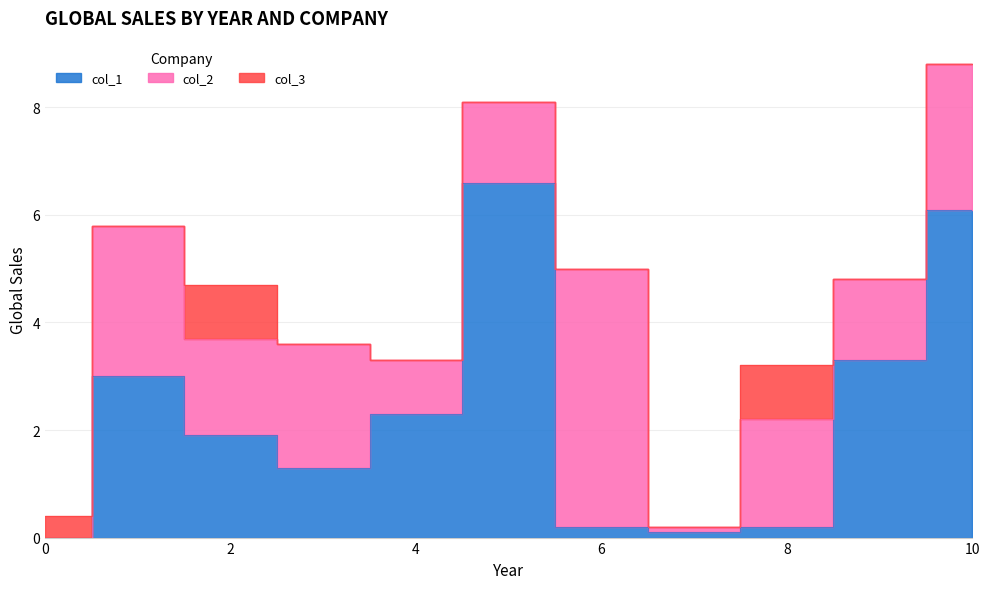

Reading right to left, transcribe all the data shown in this chart.

col_1: 10=6.1	9=3.3	8=0.2	7=0.1	6=0.2	5=6.6	4=2.3	3=1.3	2=1.9	1=3.0	0=0.0
col_2: 10=2.7	9=1.5	8=2.0	7=0.1	6=4.8	5=1.5	4=1.0	3=2.3	2=1.8	1=2.8	0=0.0
col_3: 10=0.0	9=0.0	8=1.0	7=0.0	6=0.0	5=0.0	4=0.0	3=0.0	2=1.0	1=0.0	0=0.4